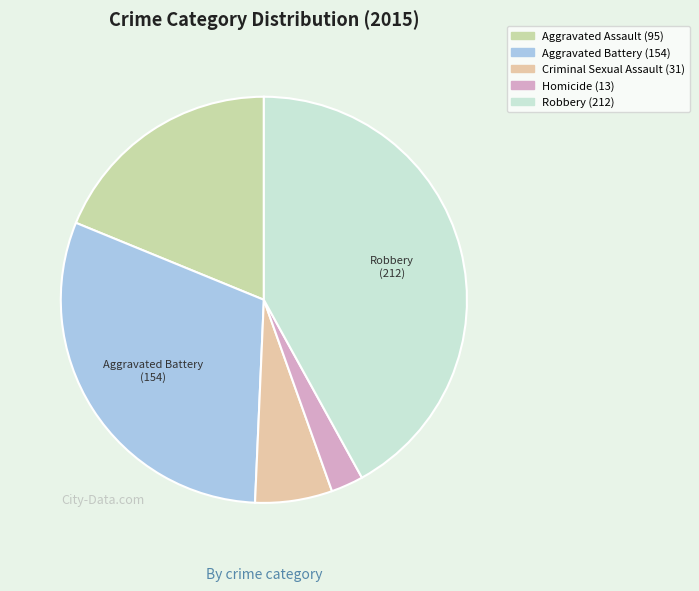

How much of the chart is everything except Criminal Sexual Assault?

93.9%